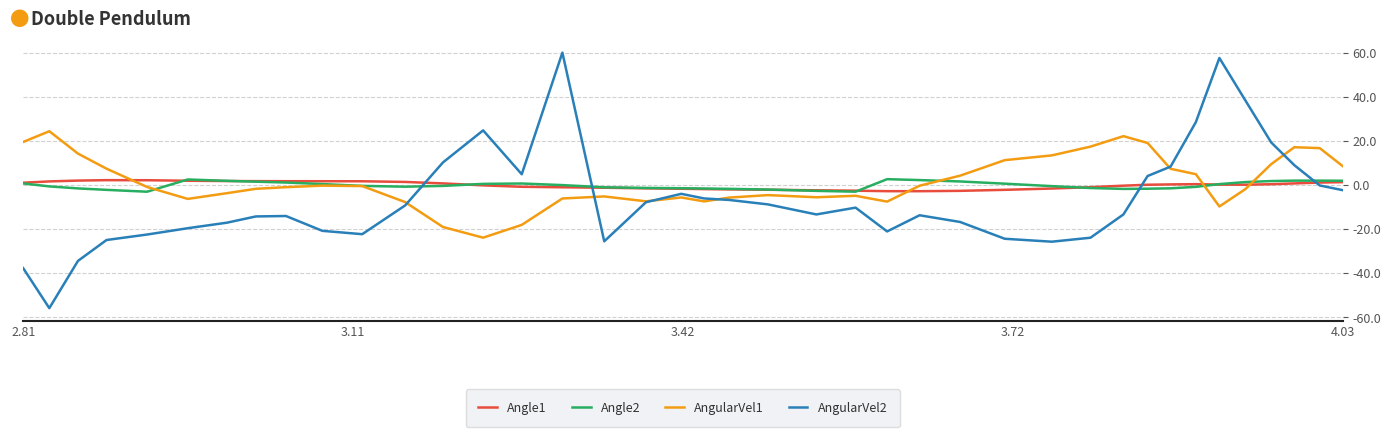

Which series has the widest spread of values?

AngularVel2